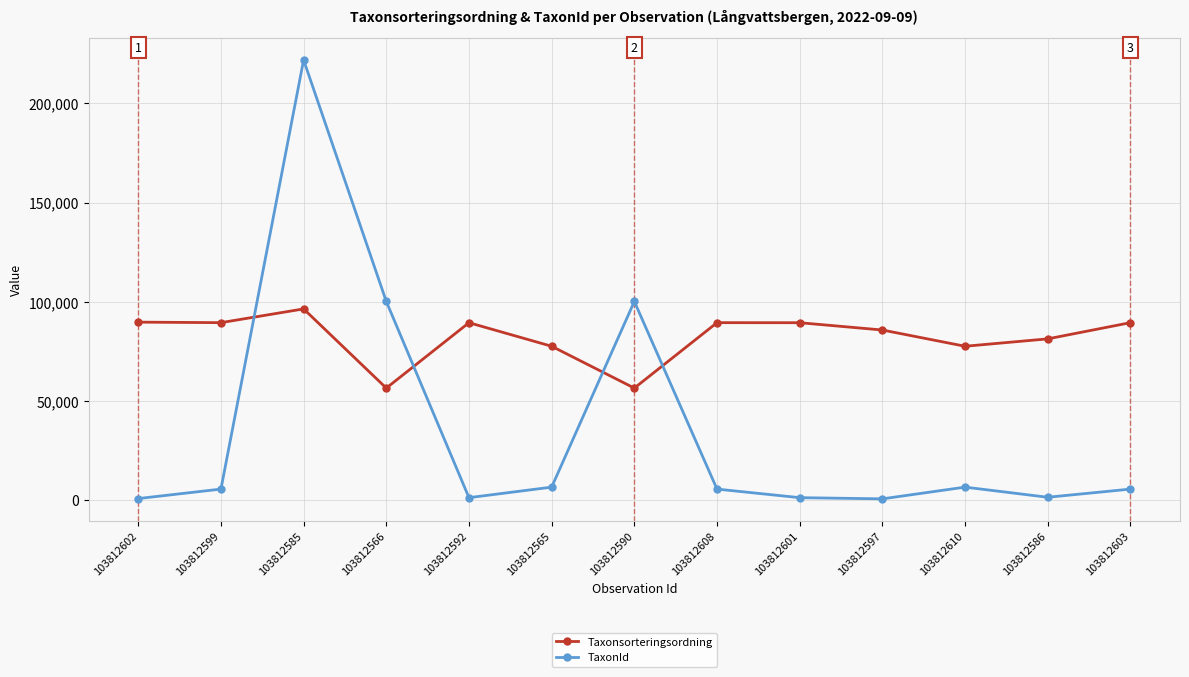

At which category does TaxonId reach its first local peak?

103812585